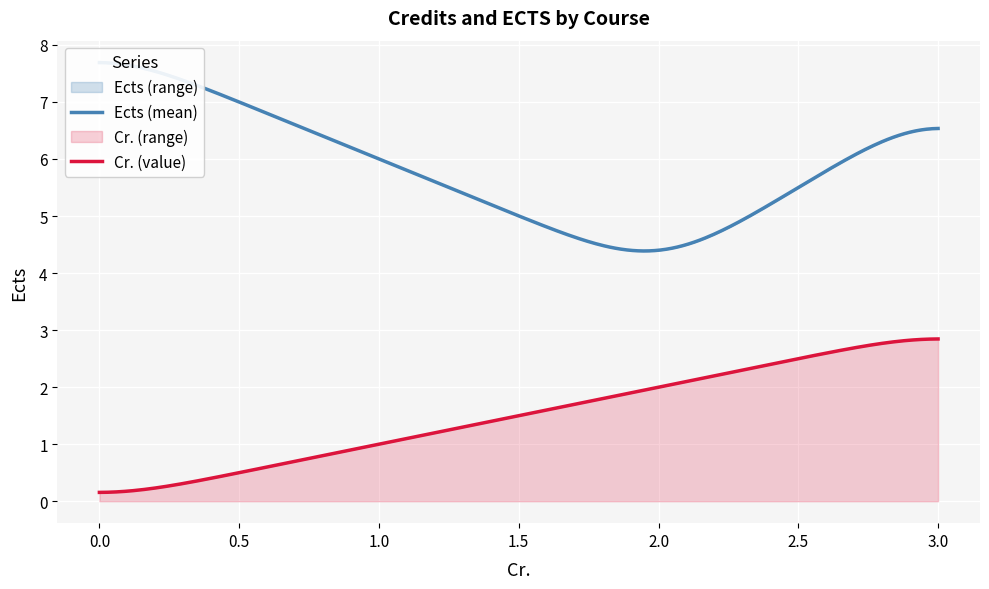

At INCT593.06, list the series in order from smallest to largest.

Credits, Ects